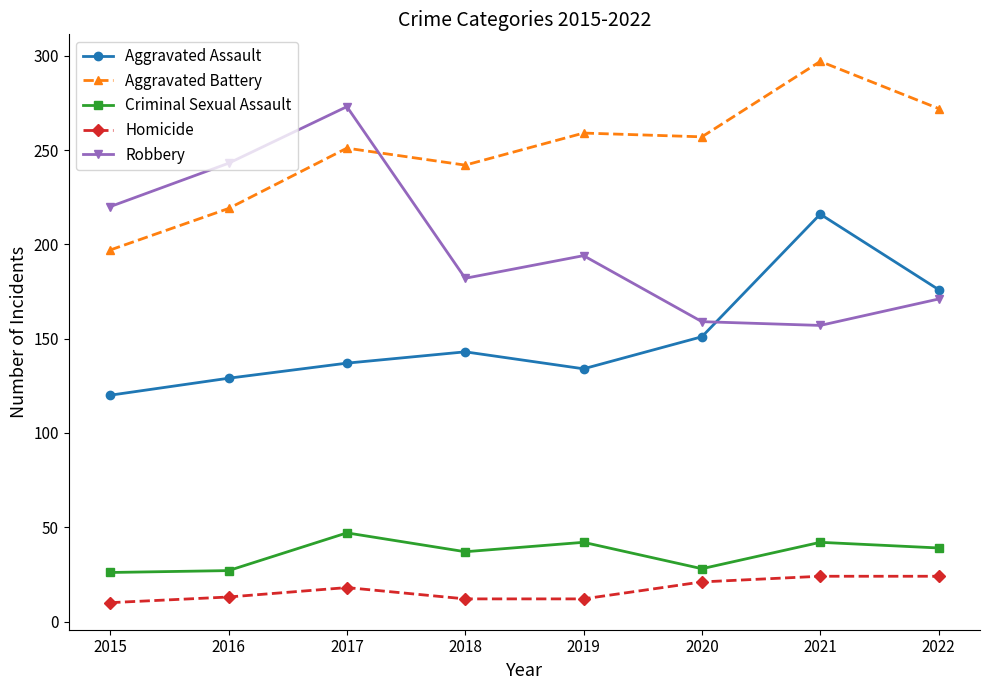

How many distinct data groups are displayed?

5